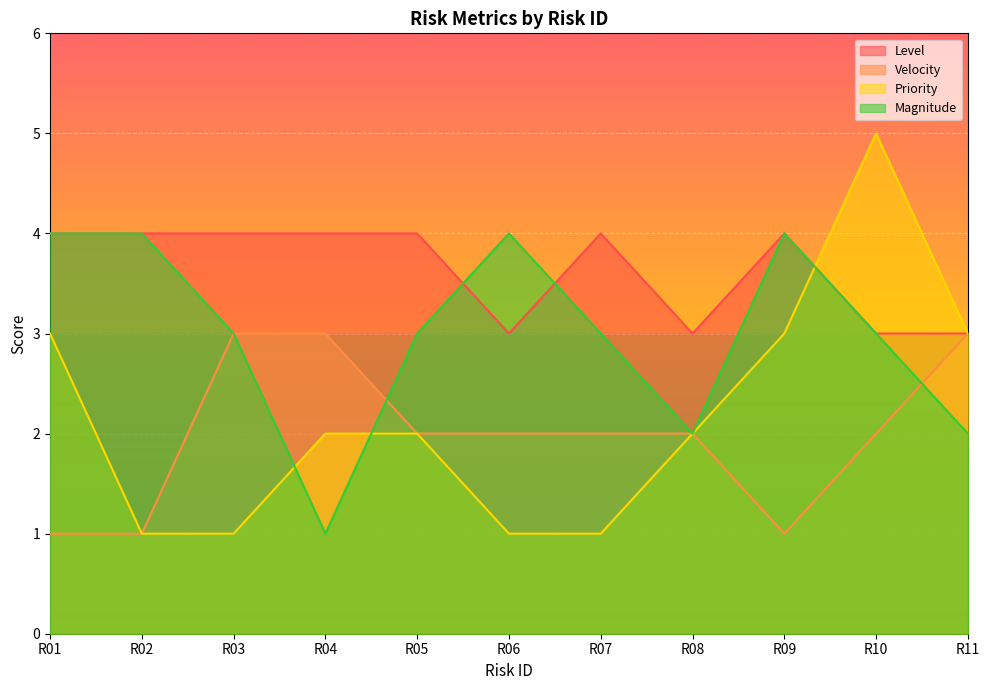

True or false: Priority has more than 2 interior local peaks.

False